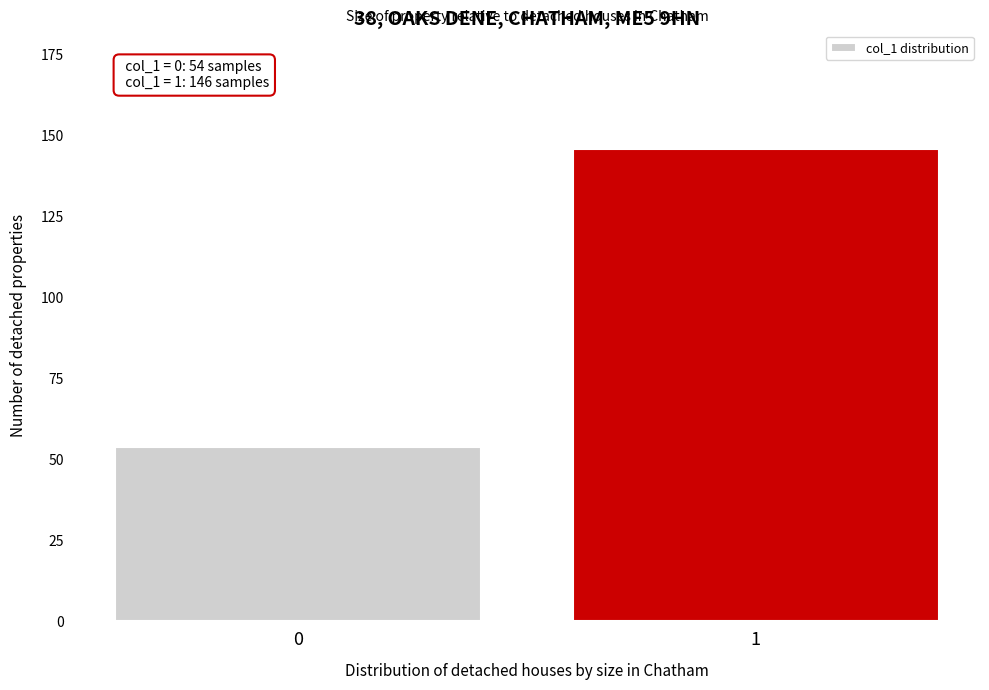

Reading left to right, list all the values displayed in this chart.

54	146